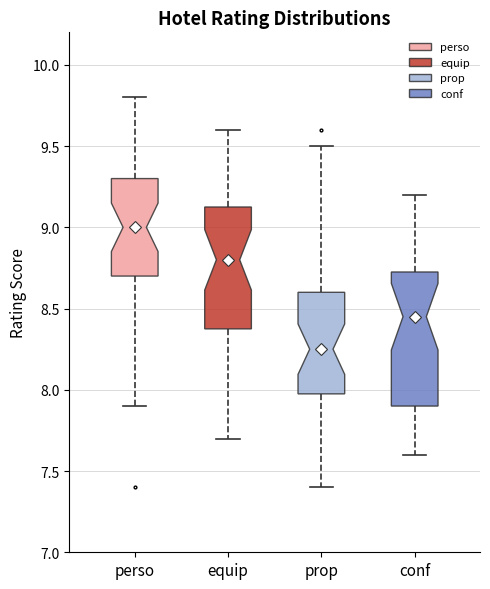

Reading left to right, read every box against the y-axis: the position of its median line, the range the box covers, and the ends of its whiskers. The values are not printed on the chart, so give them approximately, as read against the axis.

perso: median 9.00, box 8.70 to 9.30, whiskers 7.90 to 9.80
equip: median 8.80, box 8.40 to 9.15, whiskers 7.70 to 9.60
prop: median 8.25, box 8.00 to 8.60, whiskers 7.40 to 9.50
conf: median 8.45, box 7.90 to 8.75, whiskers 7.60 to 9.20